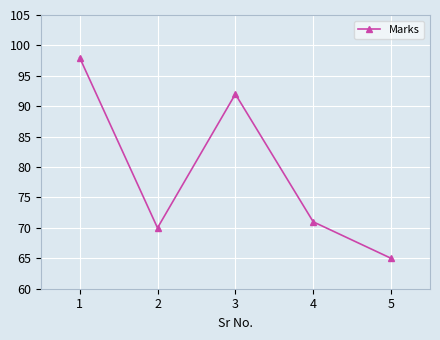

Where does the data first go above 71?

1